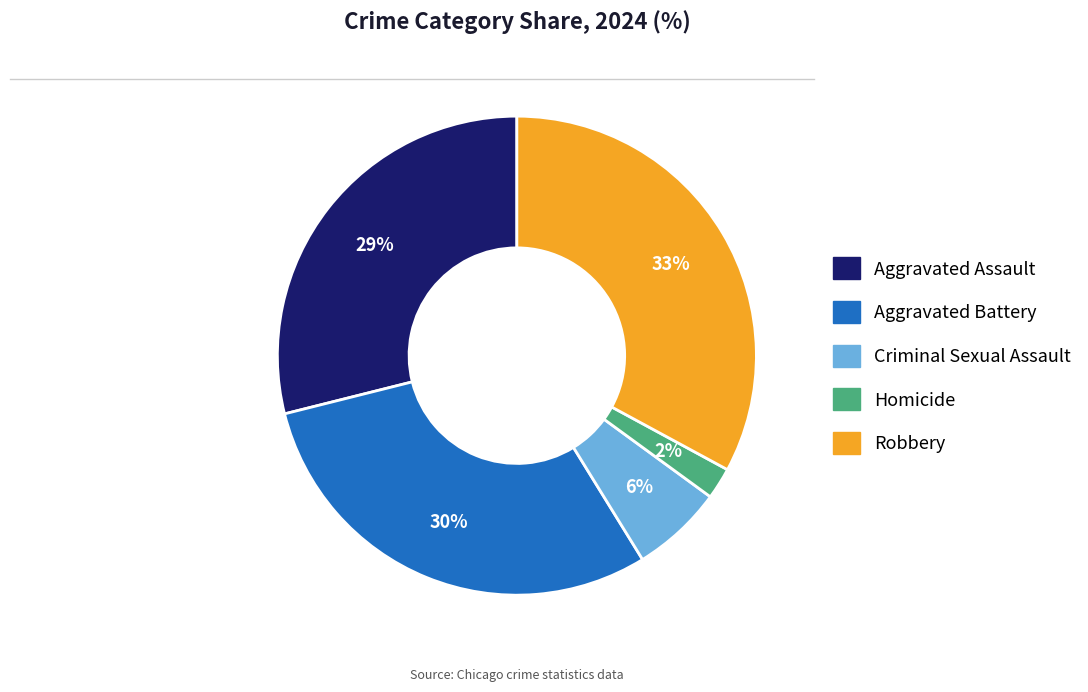

Combined, do Robbery and Homicide account for over 50%?

No